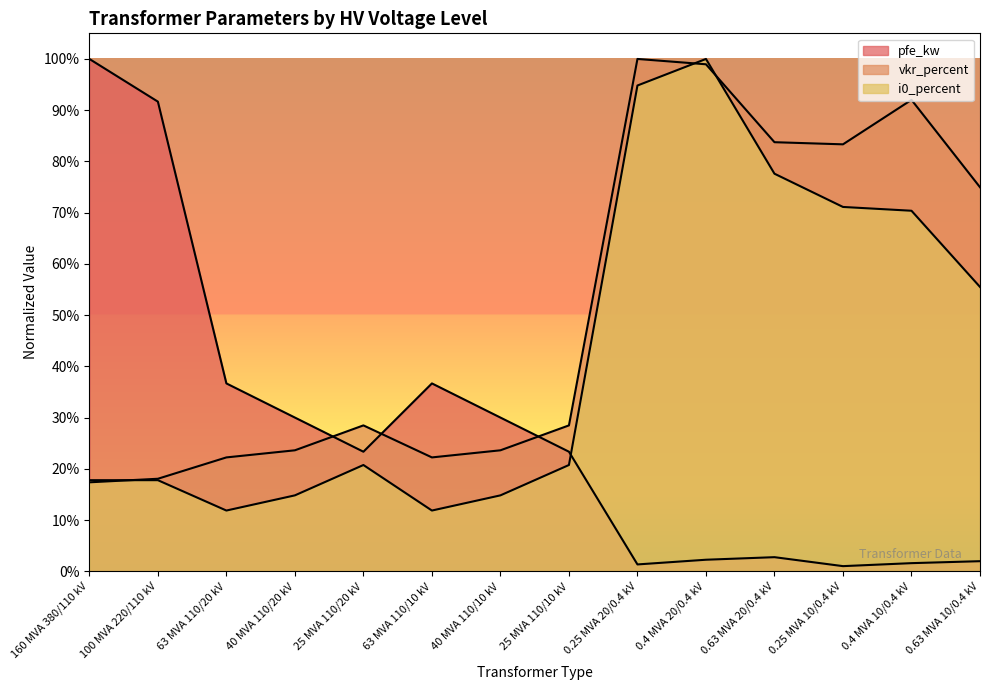

What is the label of the 14th point from the right?

160 MVA 380/110 kV